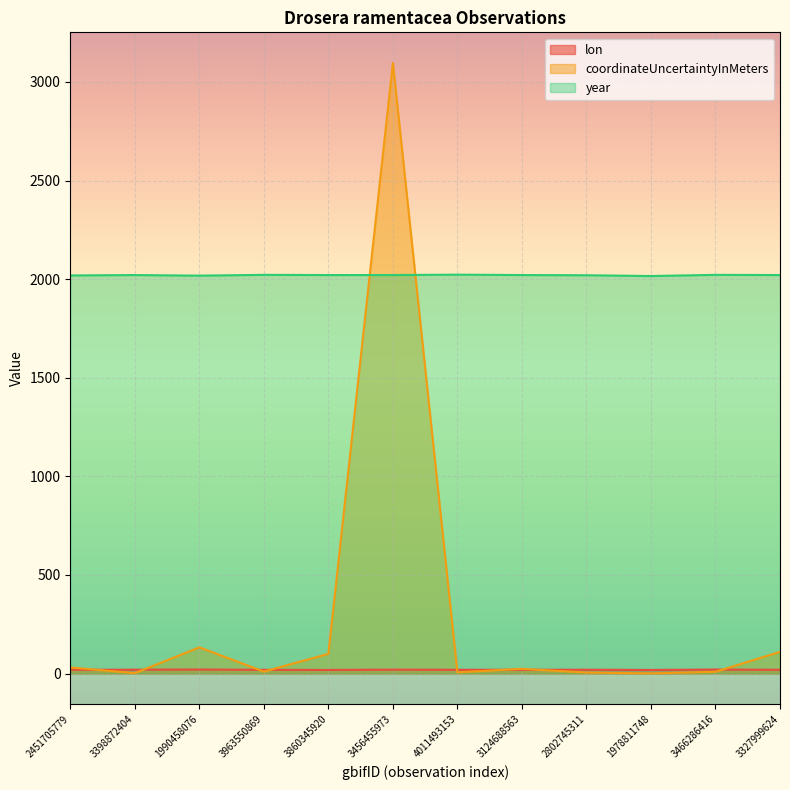

Which series has the largest range (max minus min)?

coordinateUncertaintyInMeters